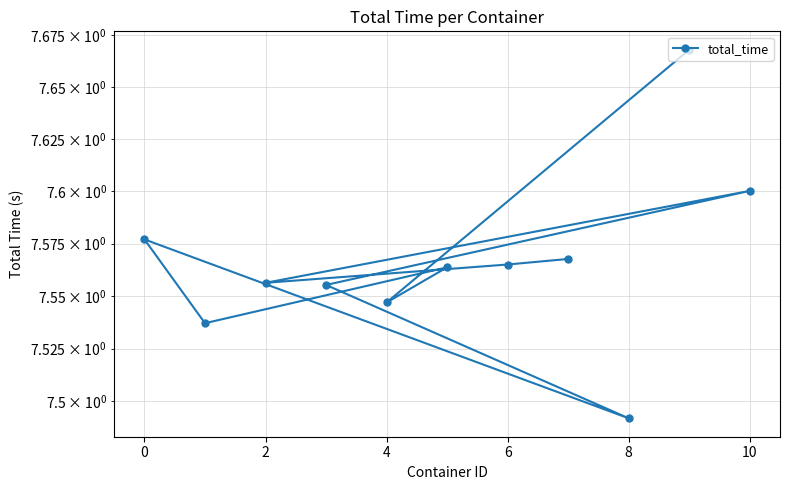

Is it true that the value at −2 is 3.9?

False